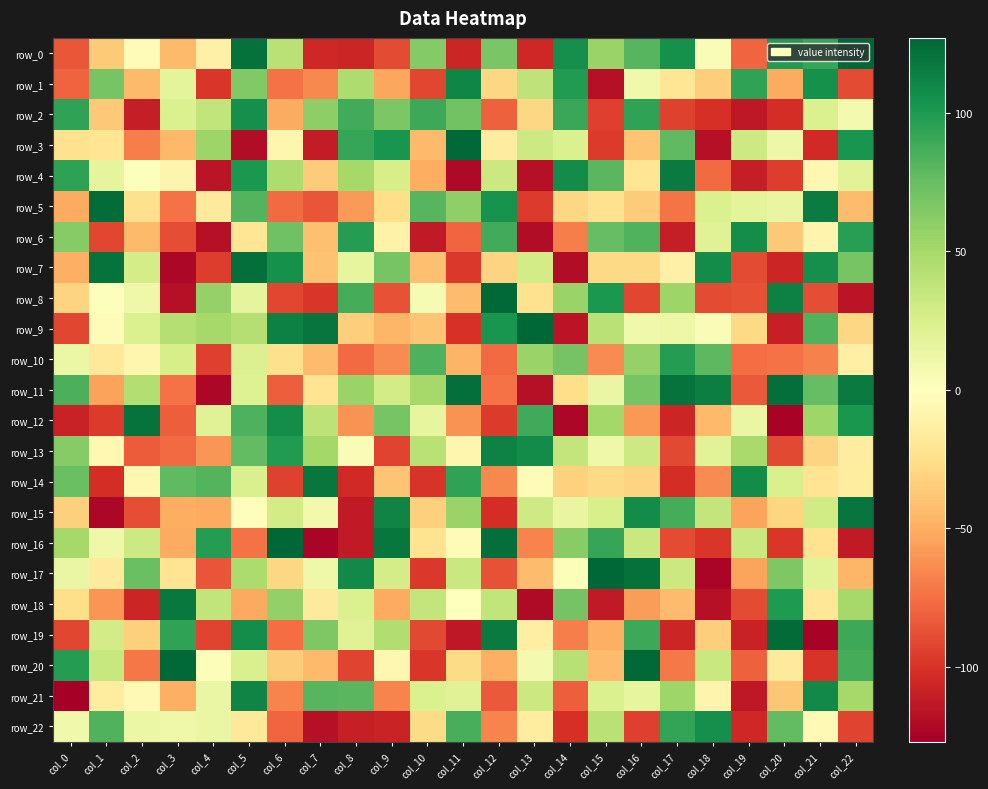

Where is row_18 nearest to the value -1?

col_11